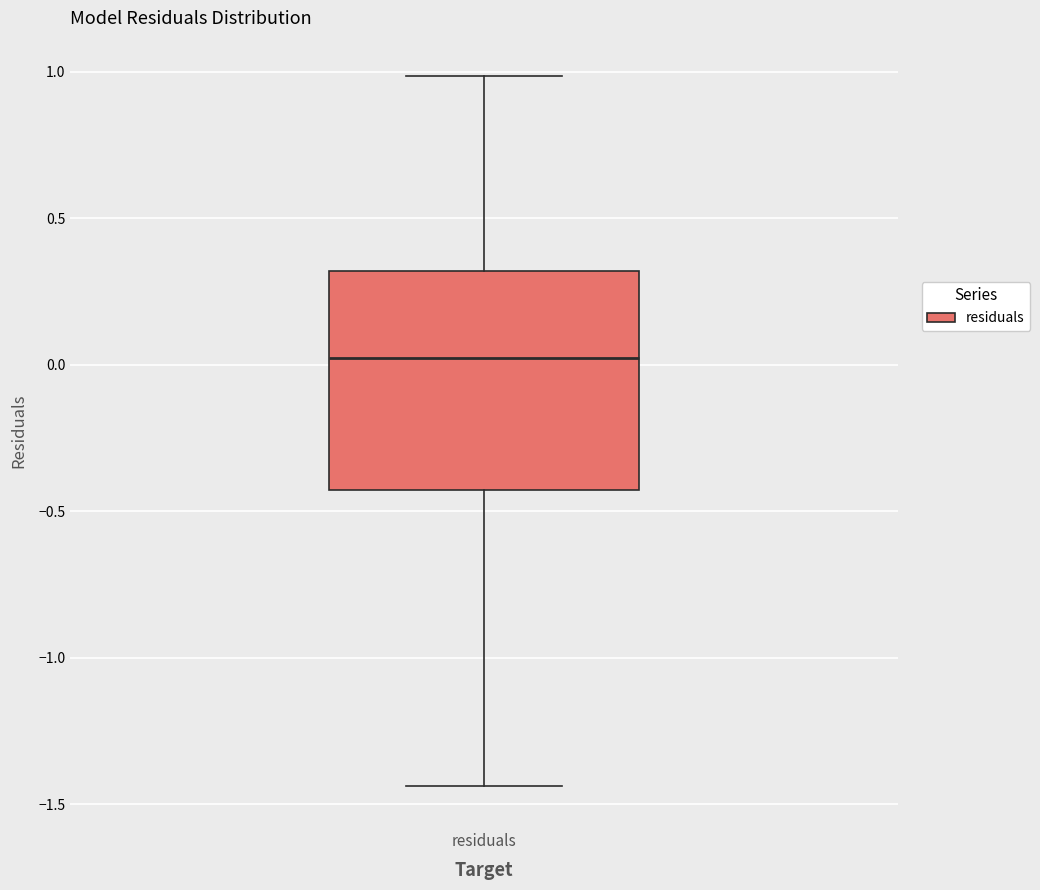

Transcribe this box plot: give where the median line is, the range the box spans, and where the two whiskers end, as read against the y-axis. The values are not printed on the chart, so give them approximately, as read against the axis.

median 0.00, box -0.45 to 0.30, whiskers -1.45 to 1.00